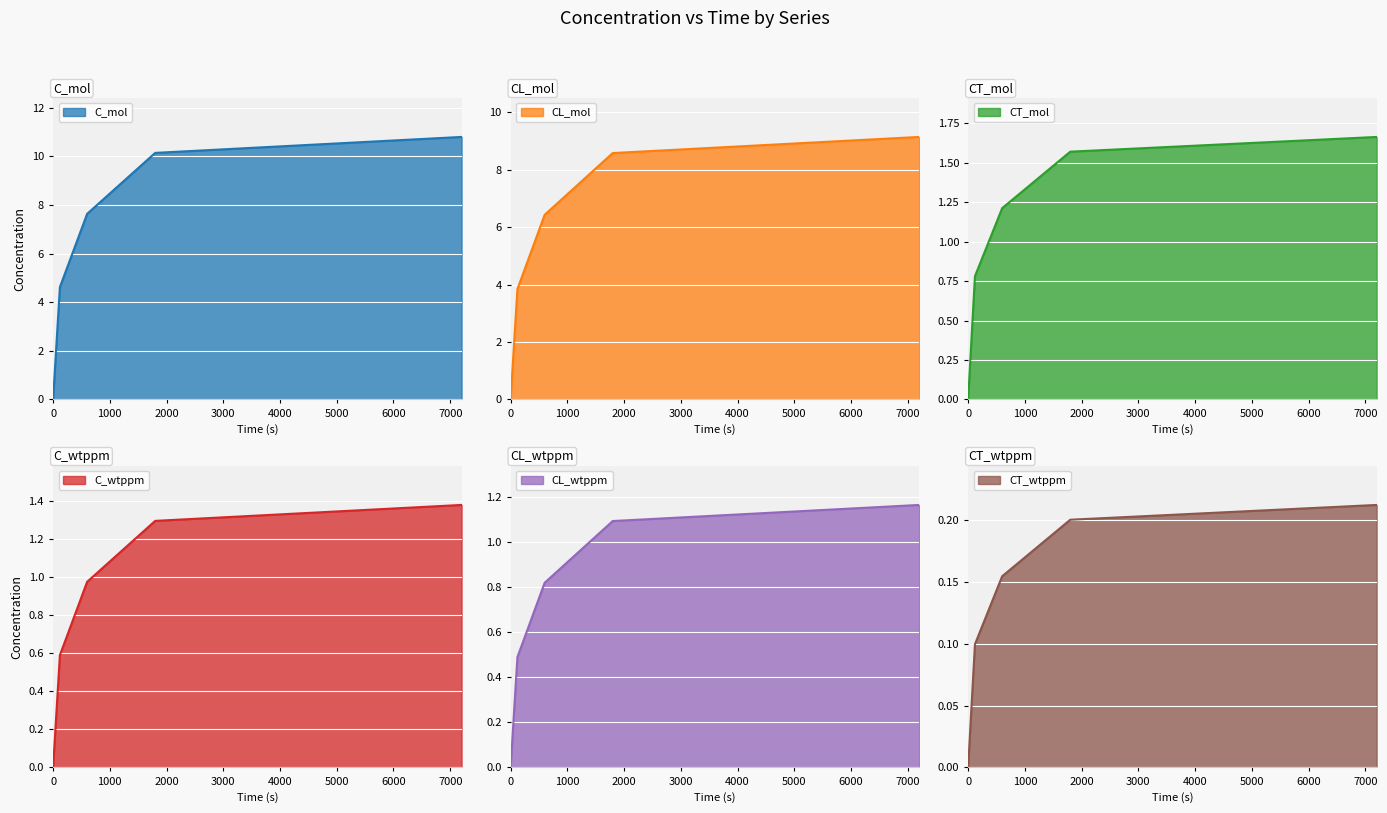

What is the value of the CL_mol point at the 5th from the left?

9.1